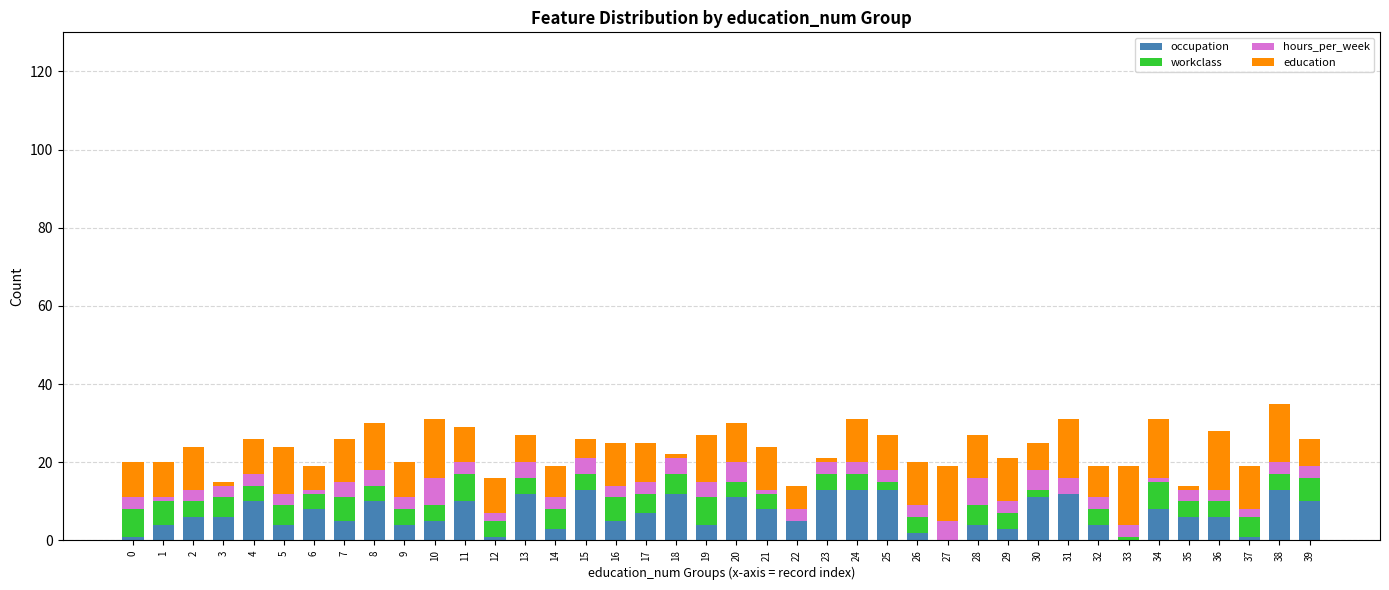

Is it true that occupation equals 10 at 8?

True